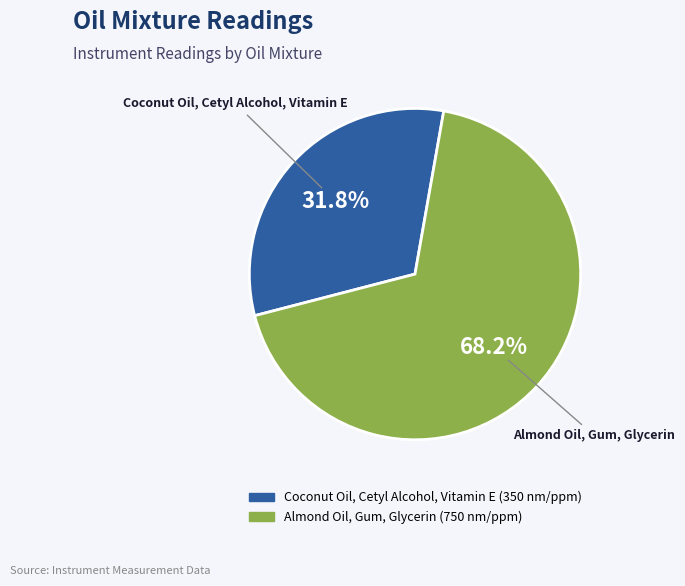

What is the ratio of the value at Almond Oil, Gum, Glycerin to the value at Coconut Oil, Cetyl Alcohol, Vitamin E?

2.1